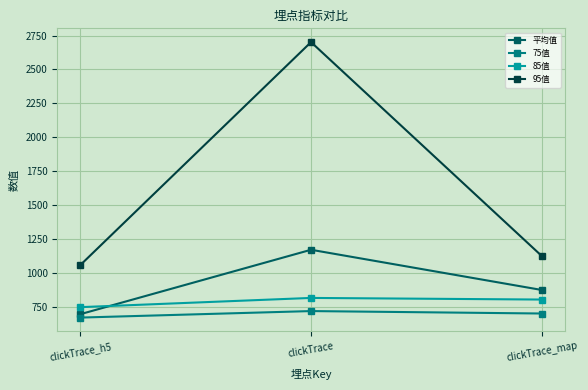

Reading left to right, what are all the values shown in this chart?

平均值: 694.2	1169.5	872.7
75值: 669.0	717.0	699.0
85值: 746.0	814.0	802.0
95值: 1057.0	2702.0	1124.0